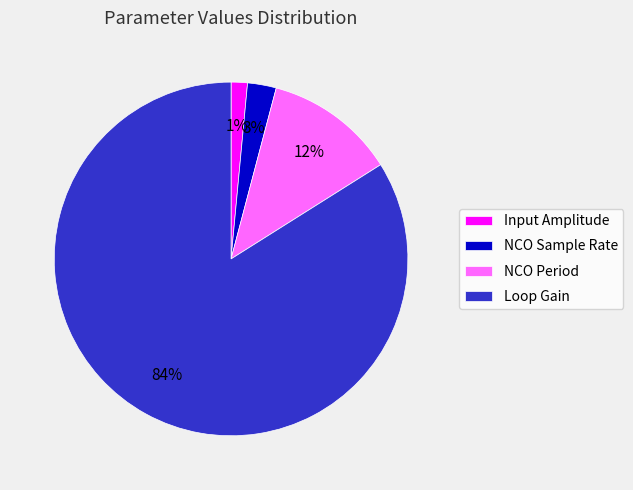

To the nearest percent, what is the average slice percentage?

25%